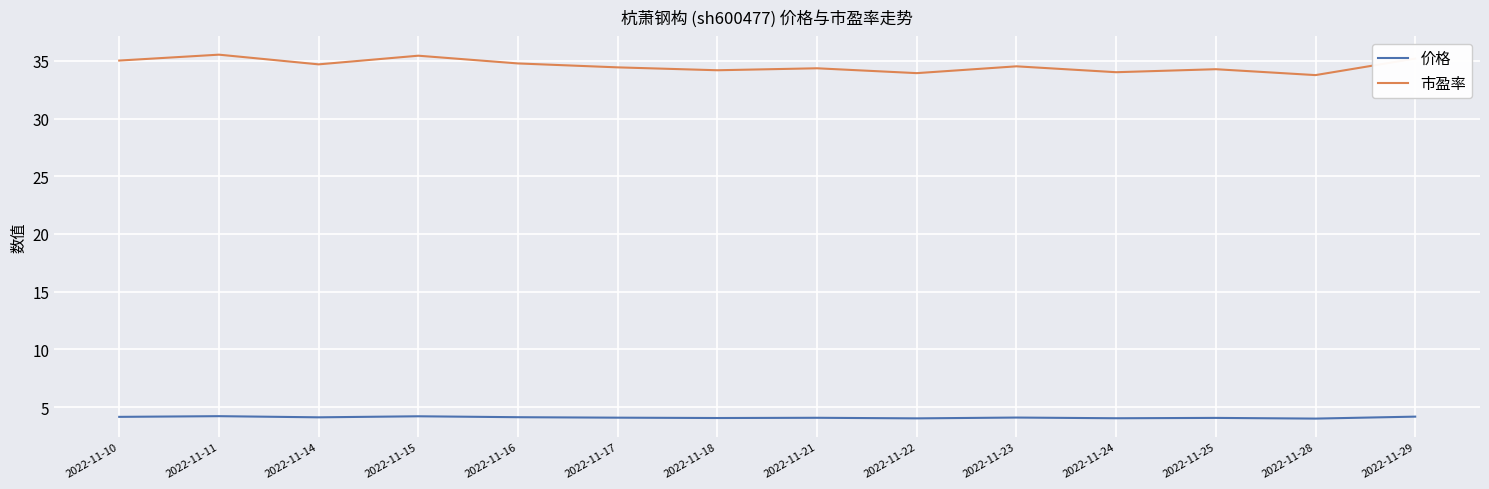

What is the total value across all series at 2022-11-25?

38.3